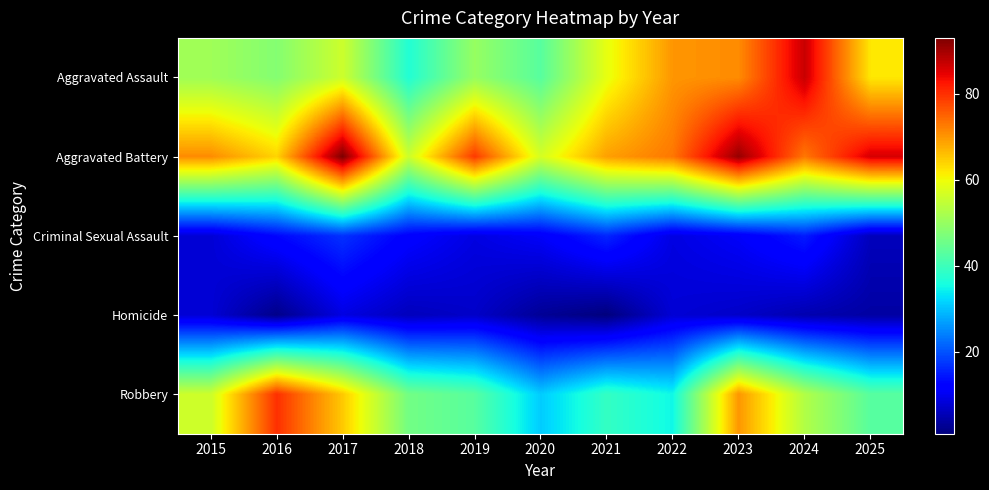

What is the maximum value shown in the chart?

93